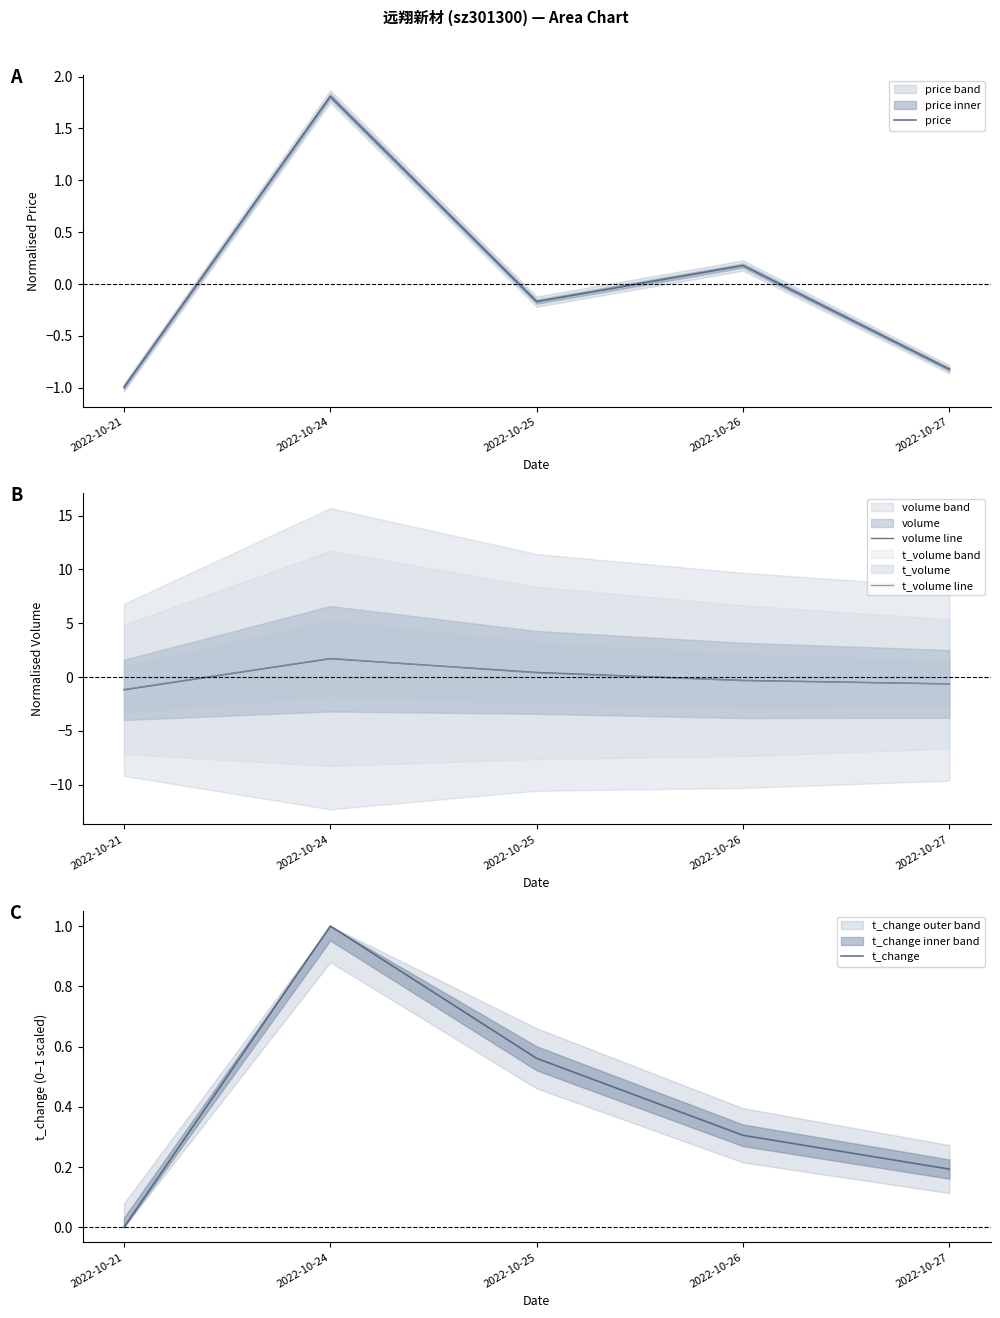

Between 2022-10-24 and 2022-10-25, which series saw the biggest shift?

price